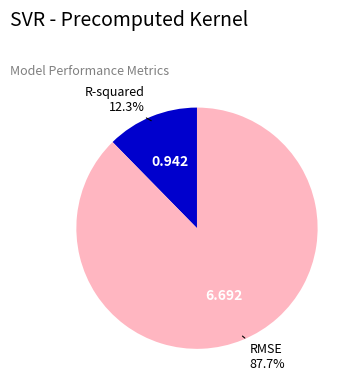

Which slice represents more than half of the pie?

RMSE